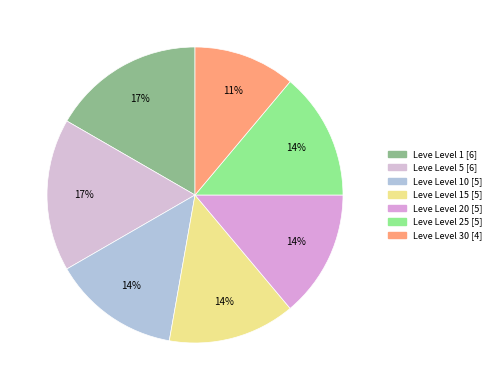

To the nearest percent, what is the average slice percentage?

14%